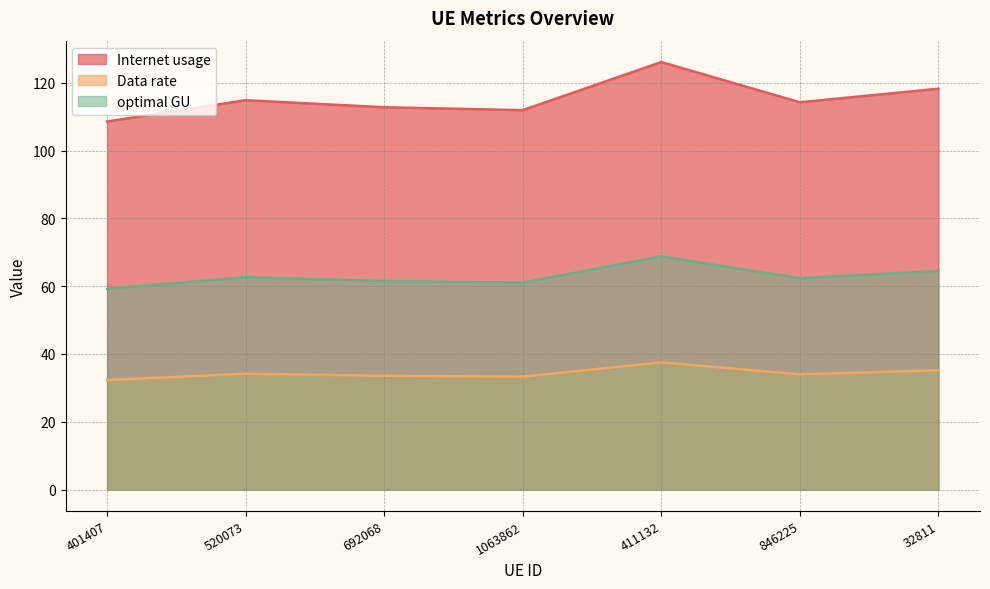

Rank the series by their average value, from lowest to highest.

Data rate, optimal GU, Internet usage